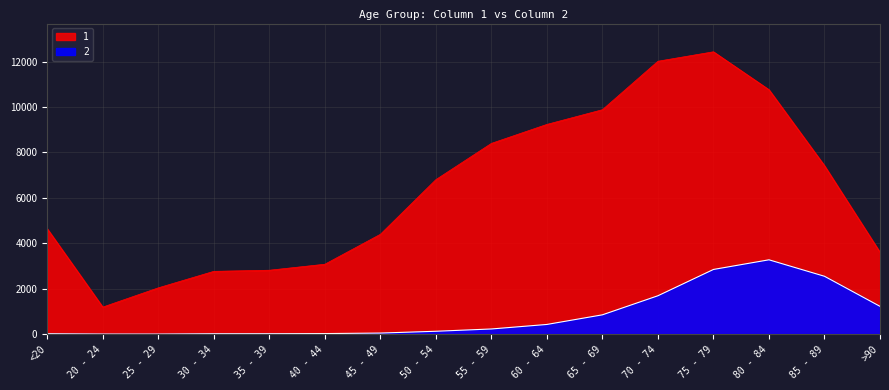

True or false: 2 and 1 intersect in this chart.

False